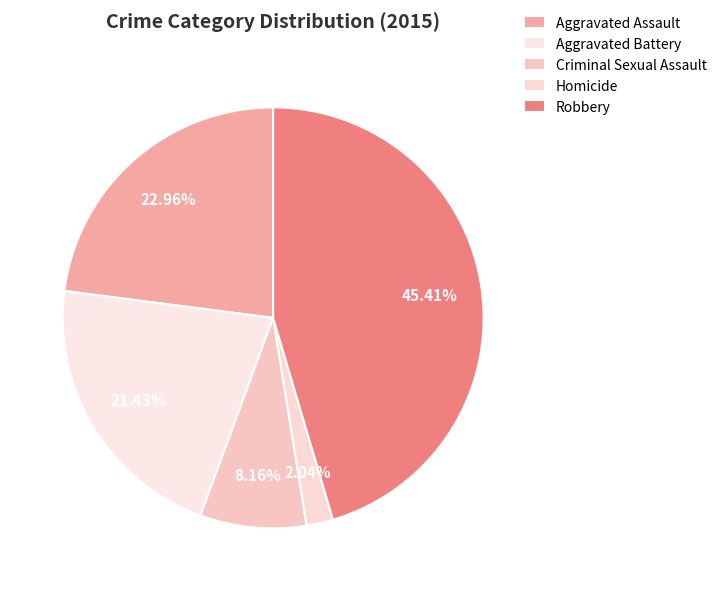

To the nearest percent, what is the average slice percentage?

20%